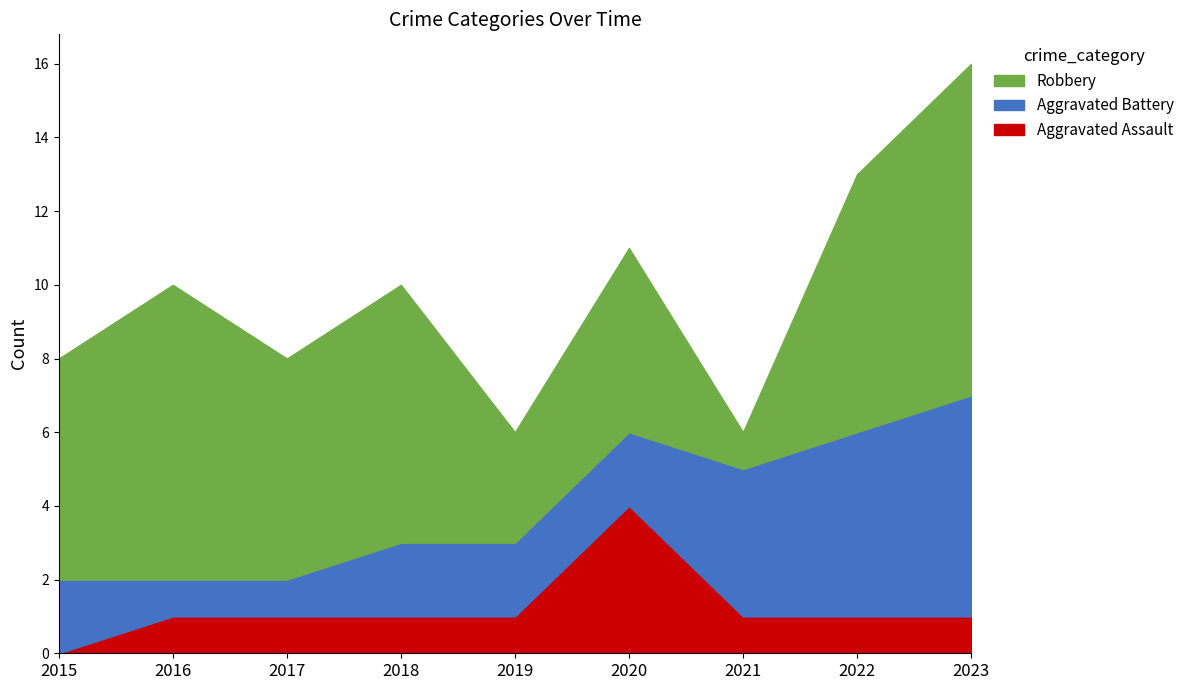

Which category has the highest value in the Aggravated Assault series?

2020